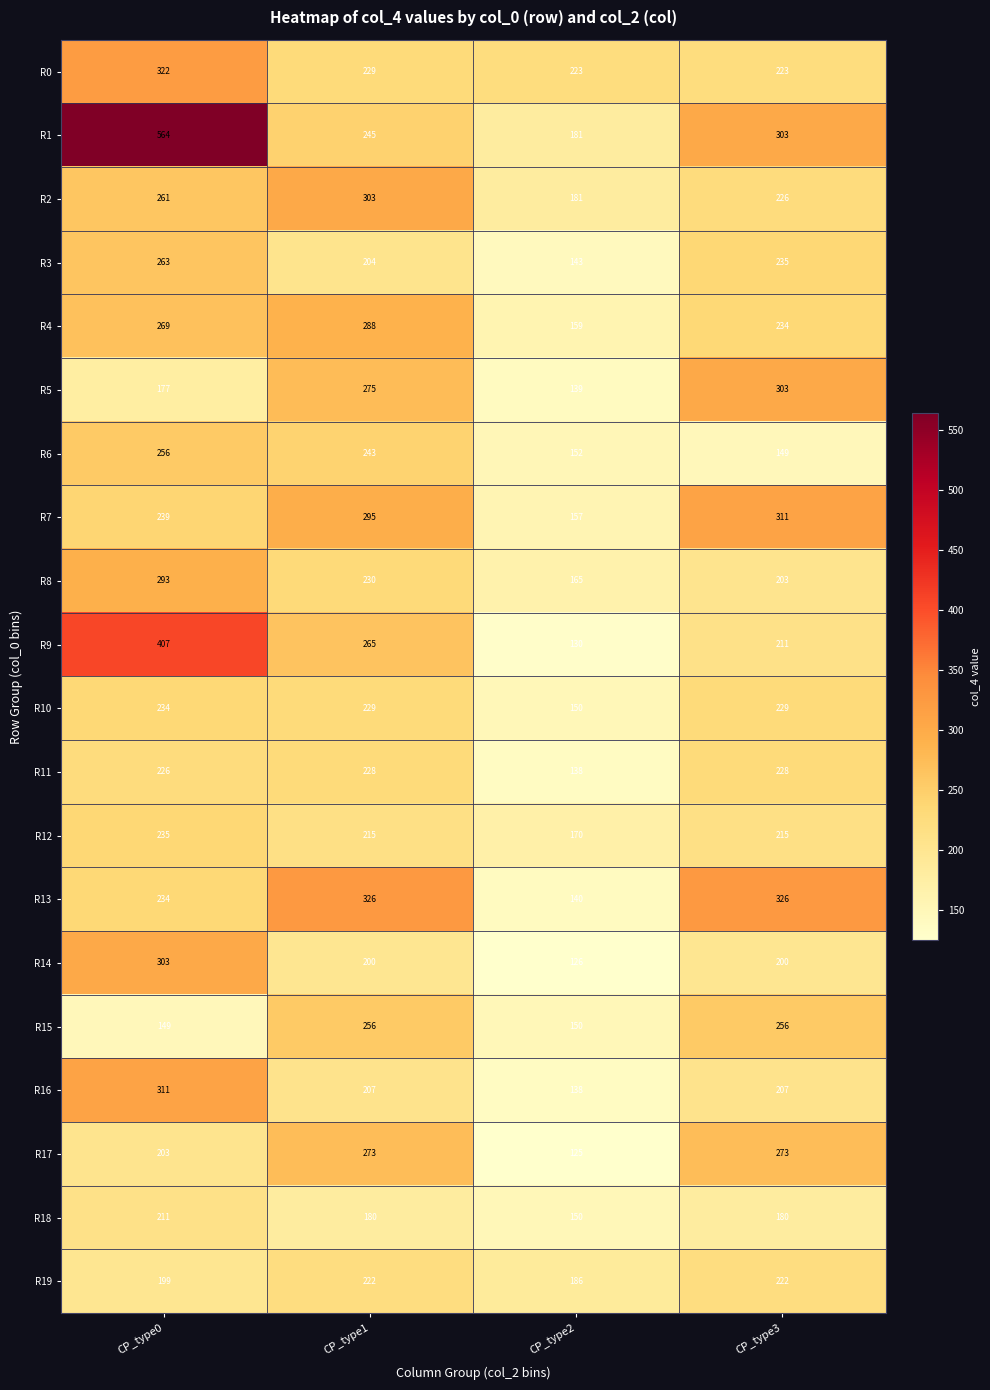

Which series has the largest total across all categories?

R1